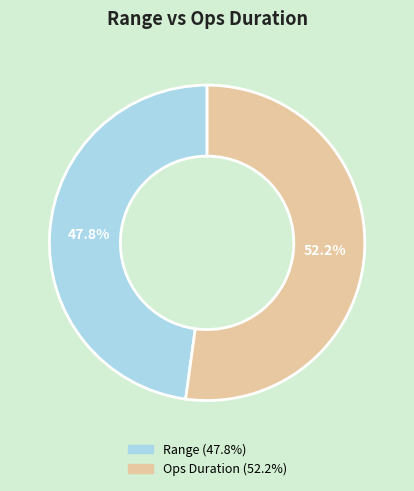

What percentage is the Range slice, to the nearest percent?

48%